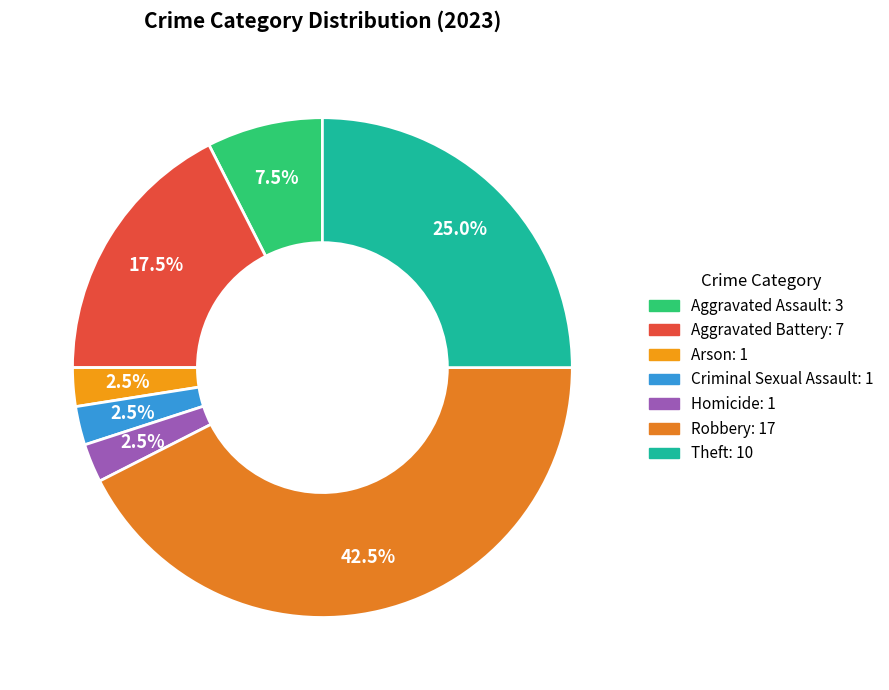

Which slice is the smallest?

Arson